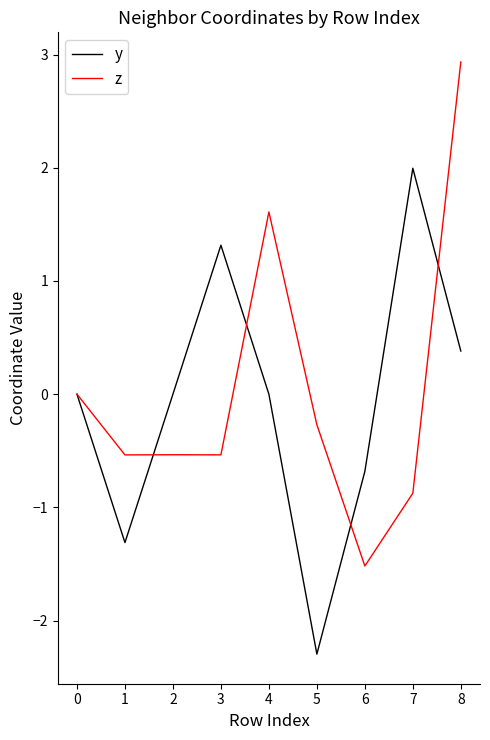

Between 4 and 6, which series saw the biggest shift?

z